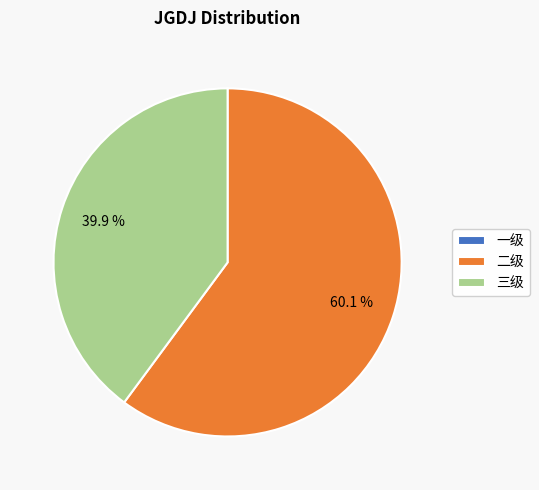

Which slice is the largest?

二级